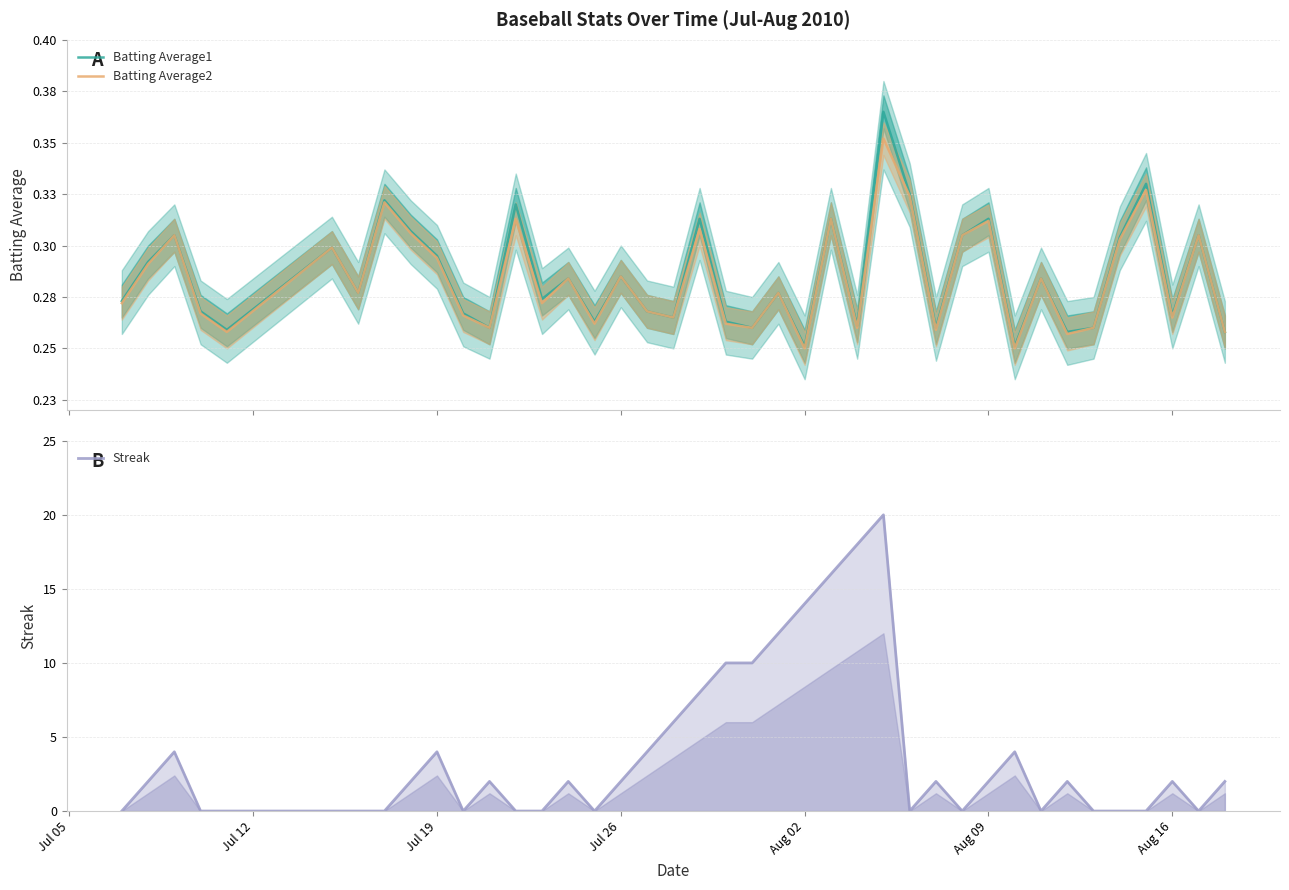

What is the average value of the Streak series?

3.8